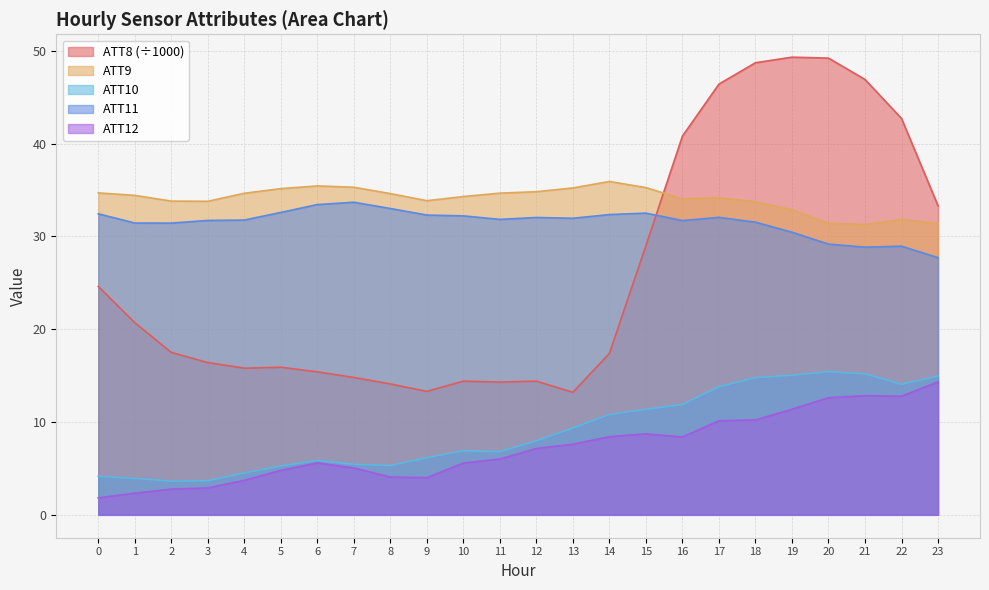

True or false: ATT8 has more than 0 interior local peaks.

True